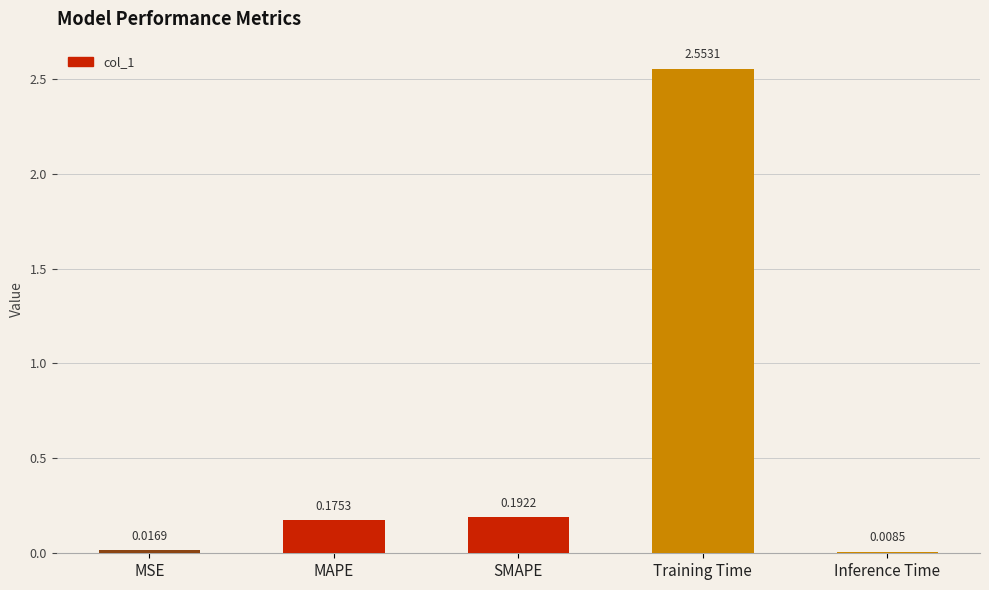

What is the difference between the maximum and minimum values?

2.5